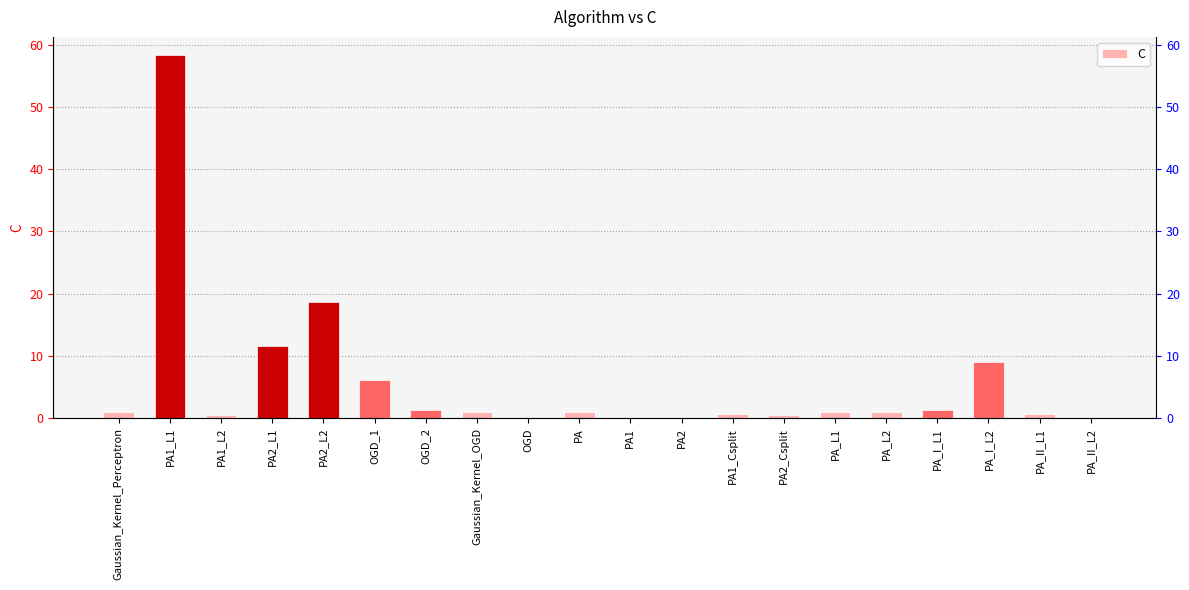

Between PA2_L2 and PA1_L2, which is larger?

PA2_L2